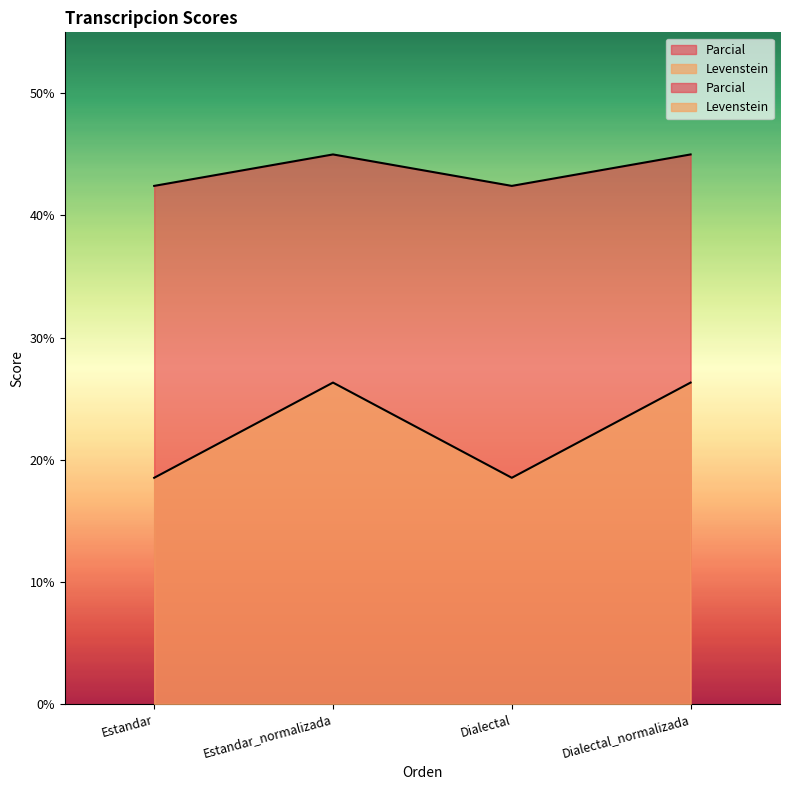

What is the label of the 4th point from the left?

Dialectal_normalizada